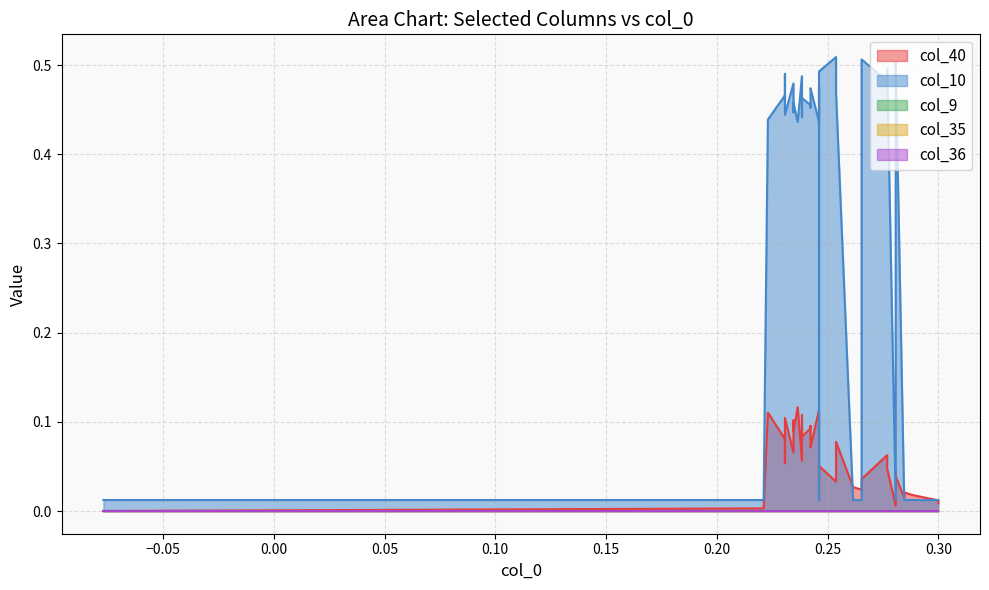

At 28, list the series in order from smallest to largest.

col_9, col_35, col_36, col_40, col_10